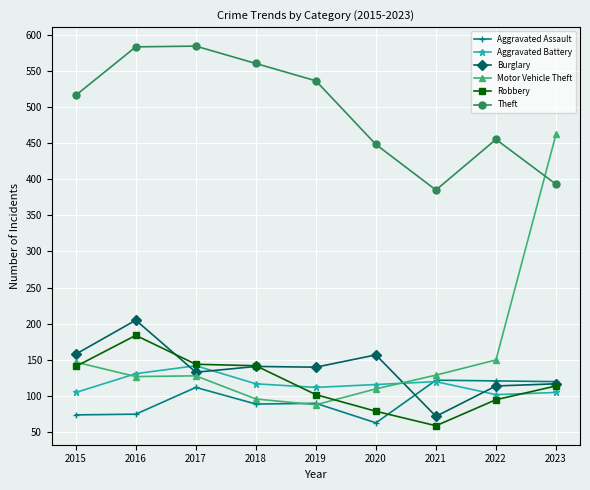

What is the value of the Theft point at the 8th from the left?

455